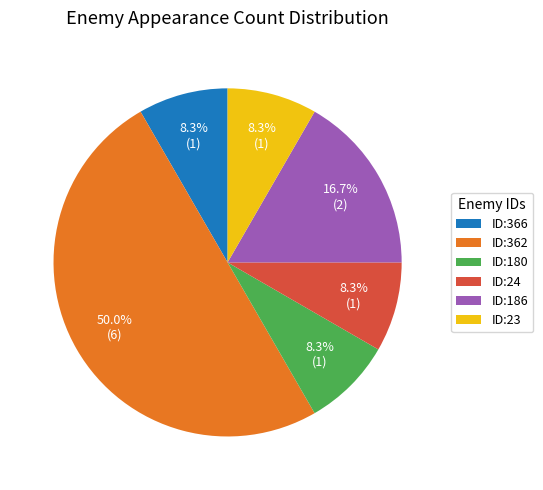

Which has a higher value, ID:24 or ID:362?

ID:362